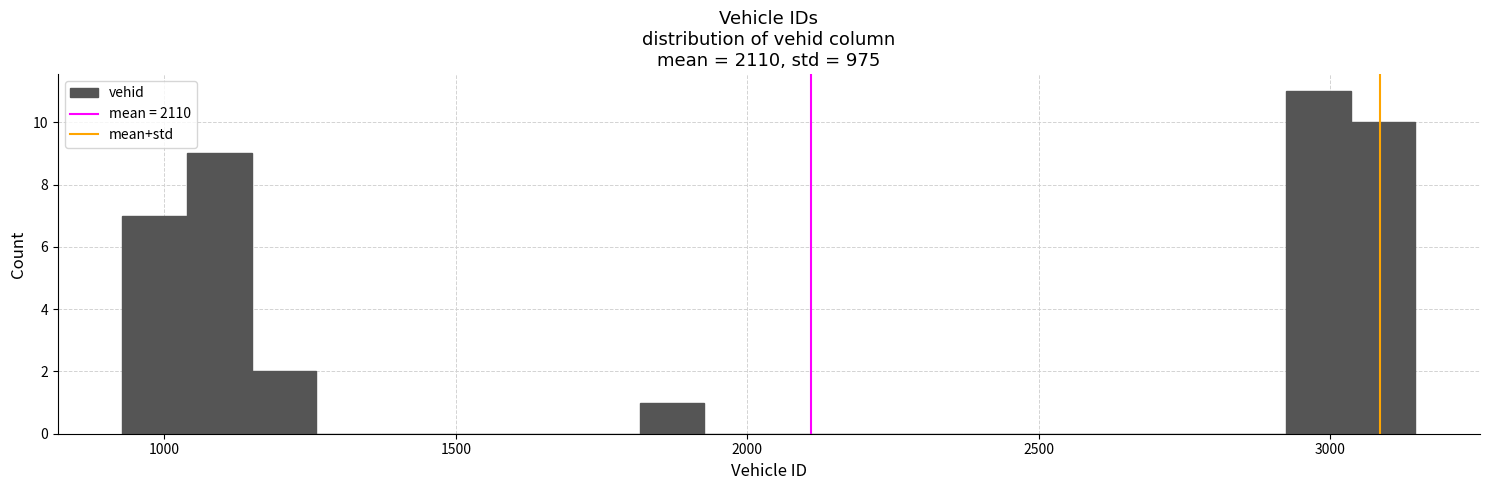

Around what value on the x-axis is the tallest bar? Give the approximate position of its centre, as read against the axis.

3000